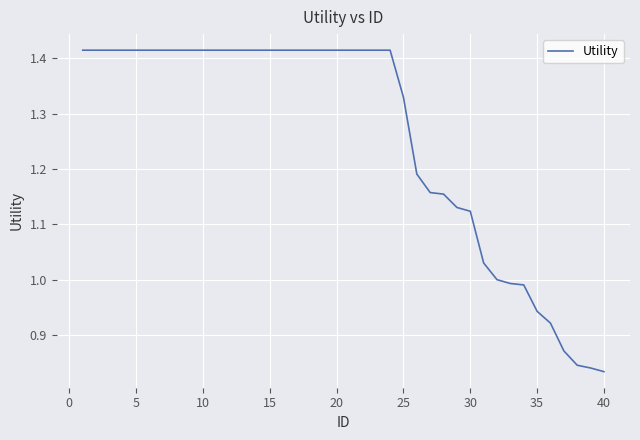

How many lines are shown in the chart?

1